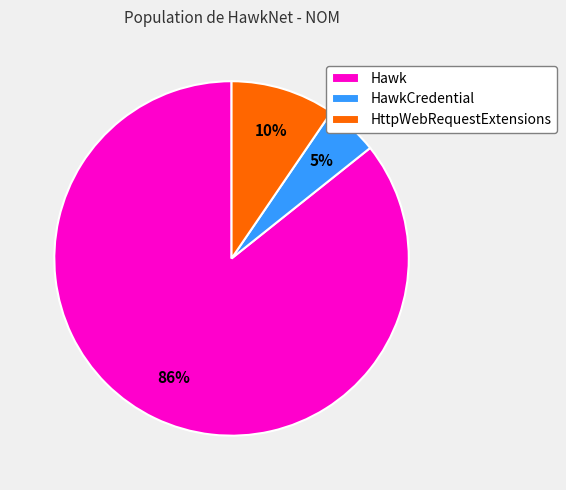

To the nearest percent, what percentage of the pie is HawkCredential?

5%